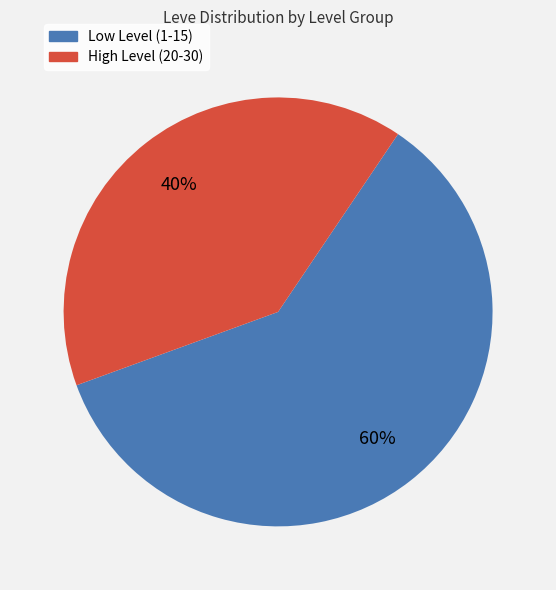

Does any single category account for the majority?

Yes